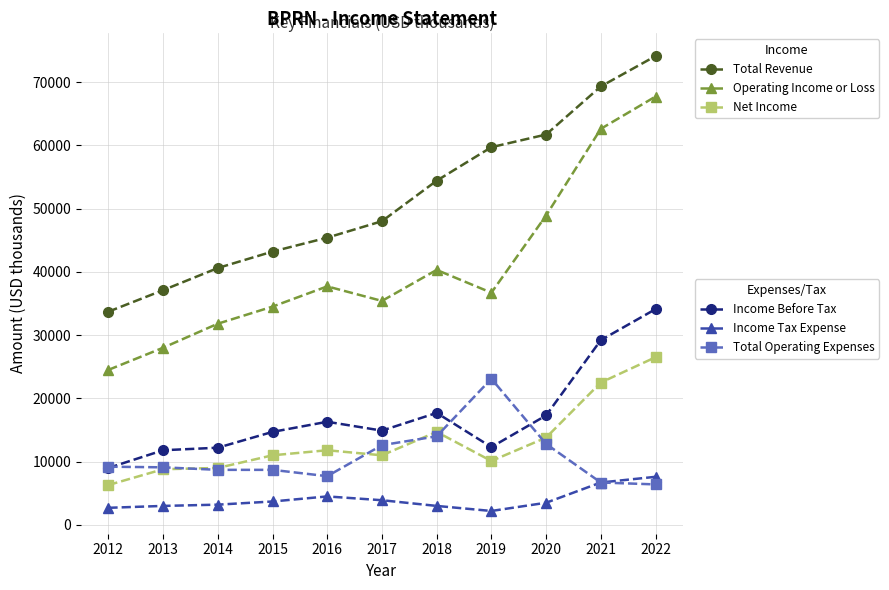

At which category is the sum across all series the highest?

2022